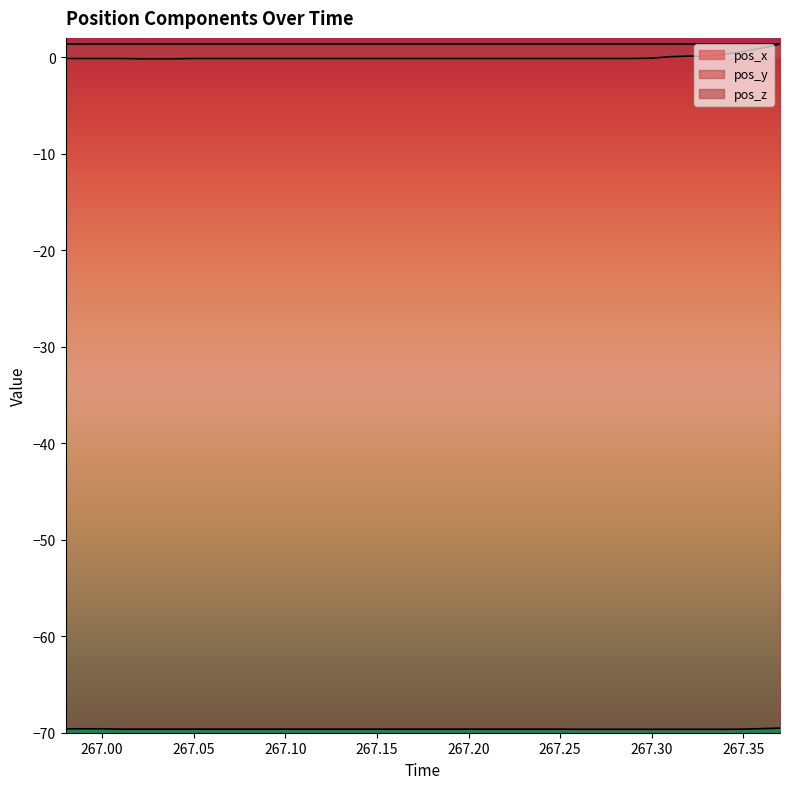

What position from the left is 267.35?

38